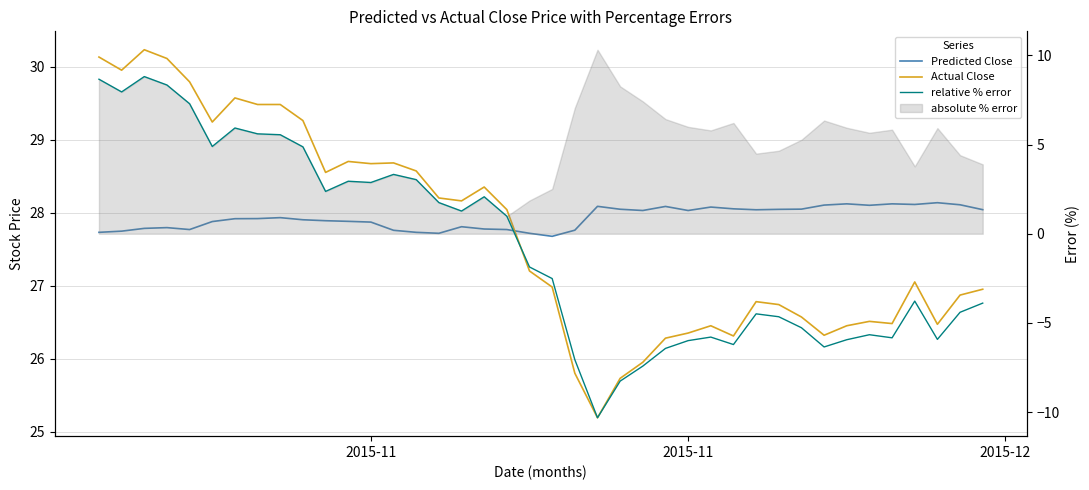

The value of Predicted Close at 5 is 9.7. True or false?

False